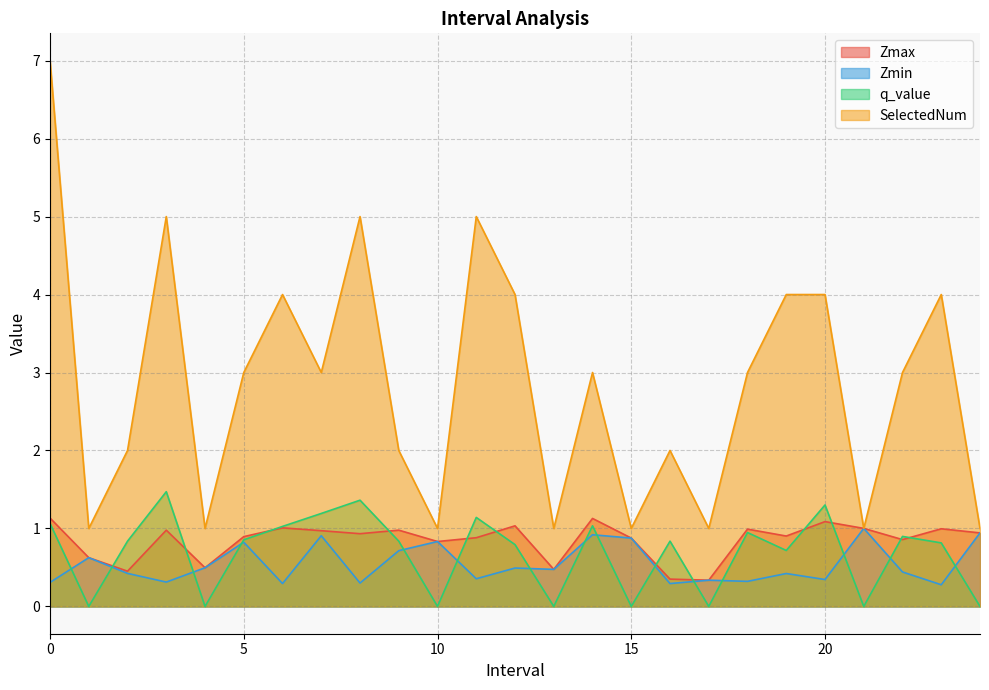

How many lines are shown in the chart?

4